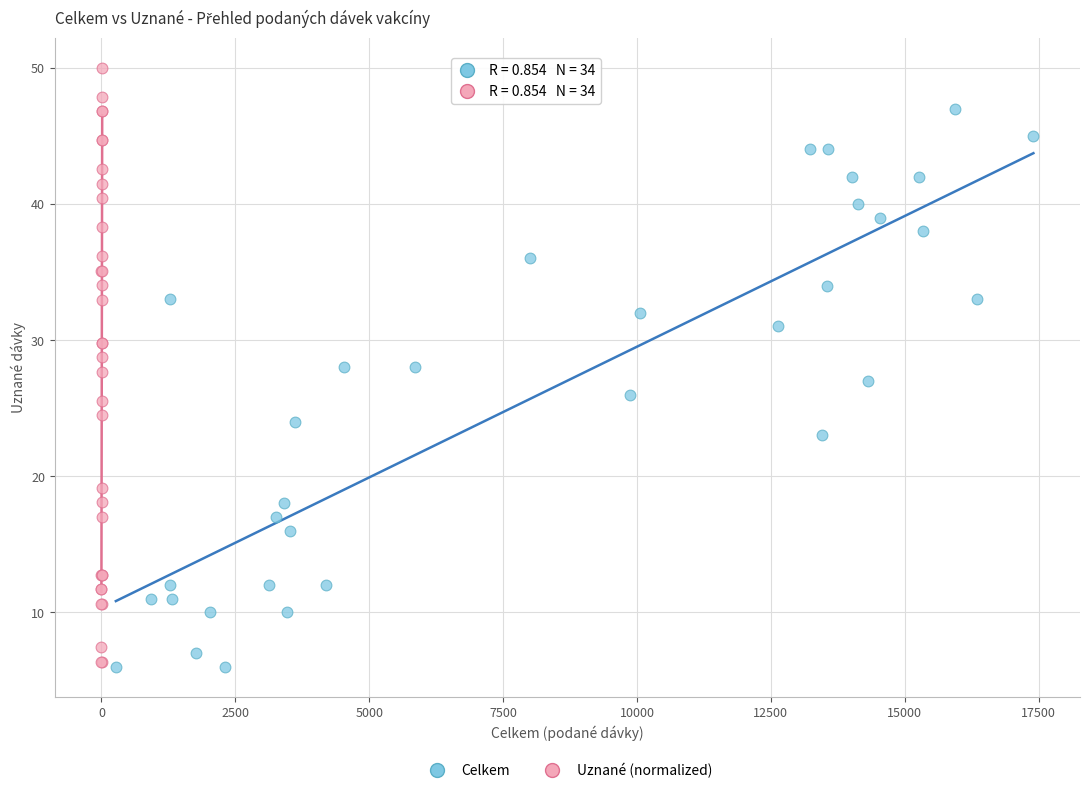

Which series reaches the maximum Y coordinate?

Uznané (normalized)